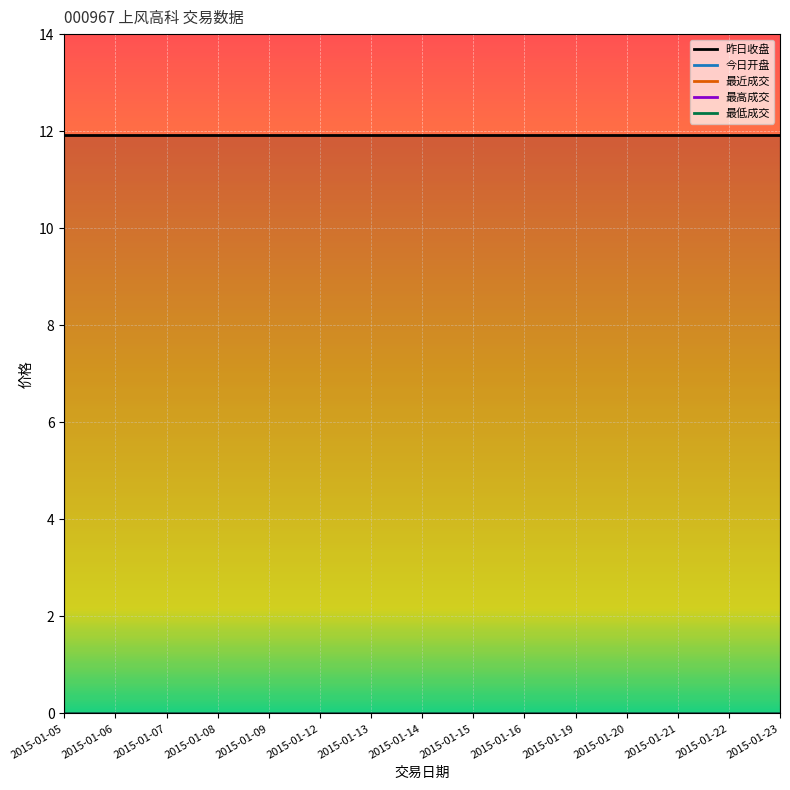

Rank the categories by 最低成交 value from lowest to highest.

2015-01-05, 2015-01-06, 2015-01-07, 2015-01-08, 2015-01-09, 2015-01-12, 2015-01-13, 2015-01-14, 2015-01-15, 2015-01-16, 2015-01-19, 2015-01-20, 2015-01-21, 2015-01-22, 2015-01-23